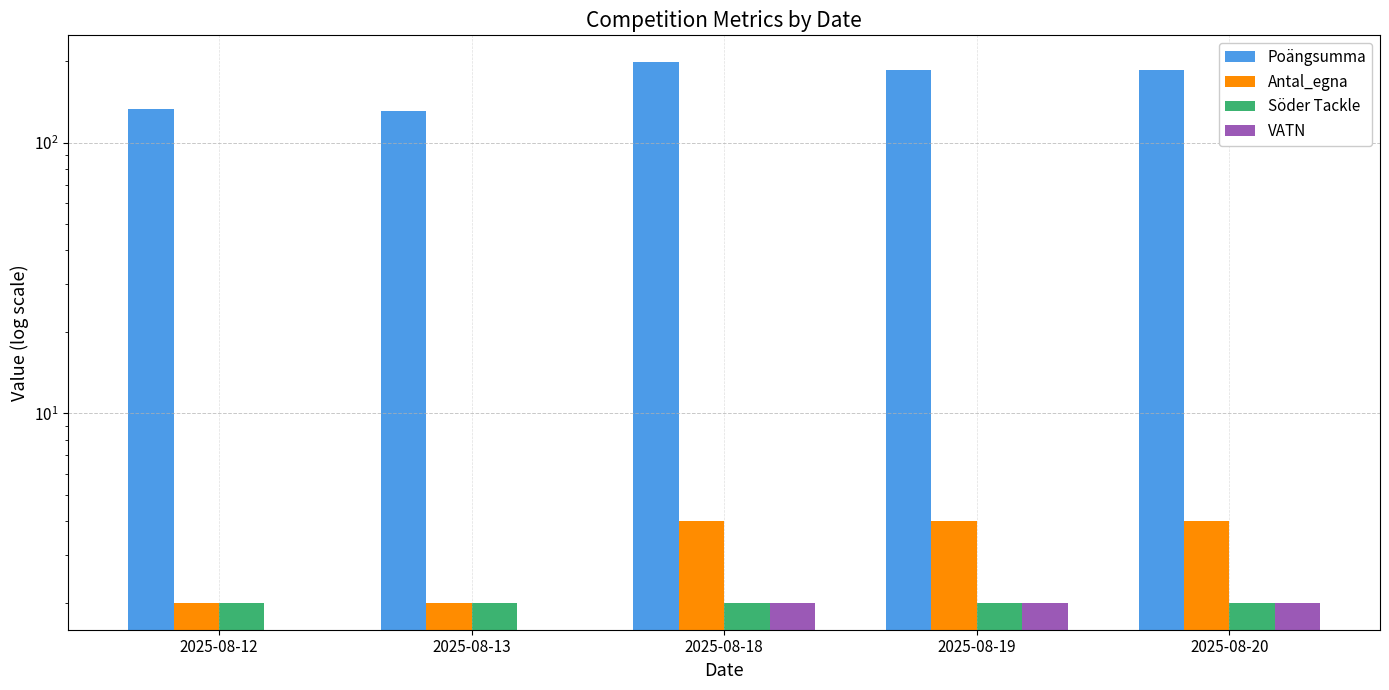

Is it true that Poängsumma equals 183 at 2025-08-12?

False